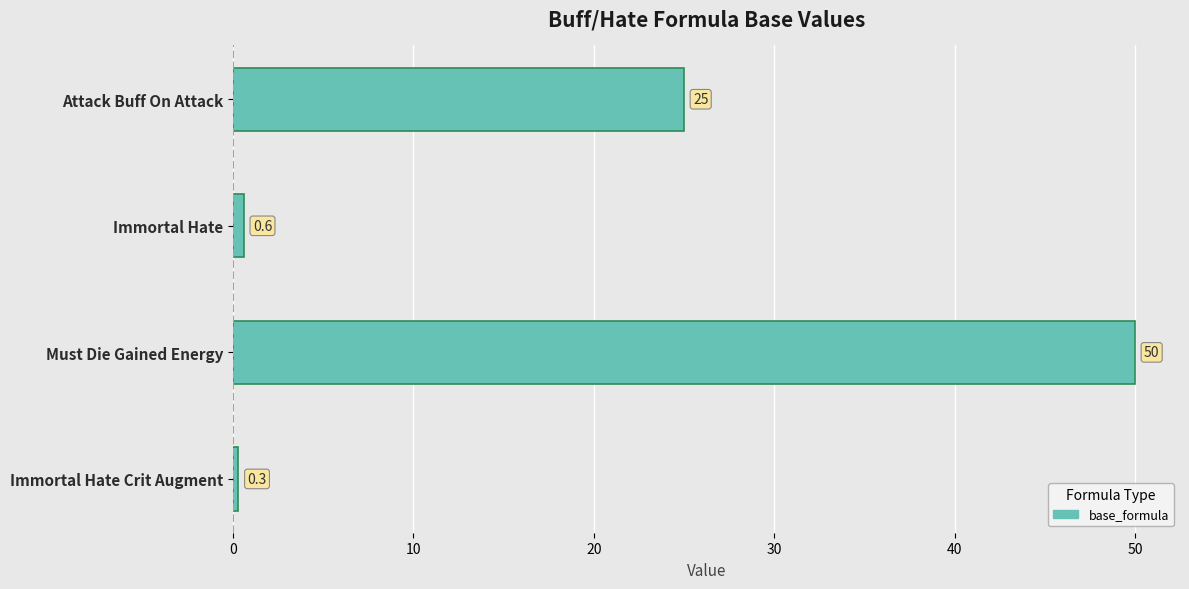

Which has a higher value, Must Die Gained Energy or Immortal Hate?

Must Die Gained Energy